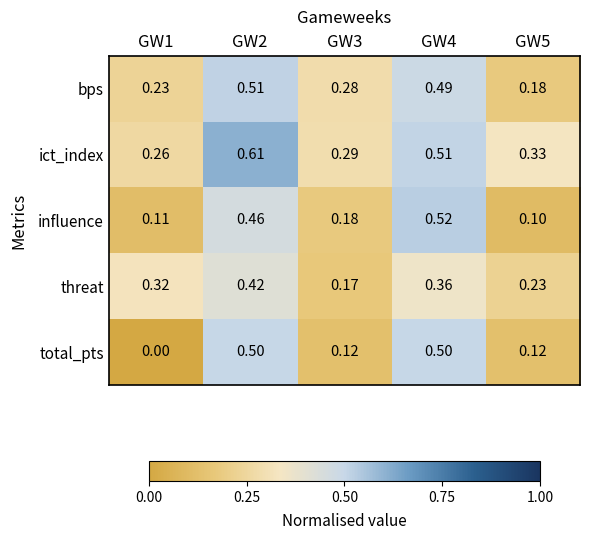

Which series has the widest spread of values?

total_pts